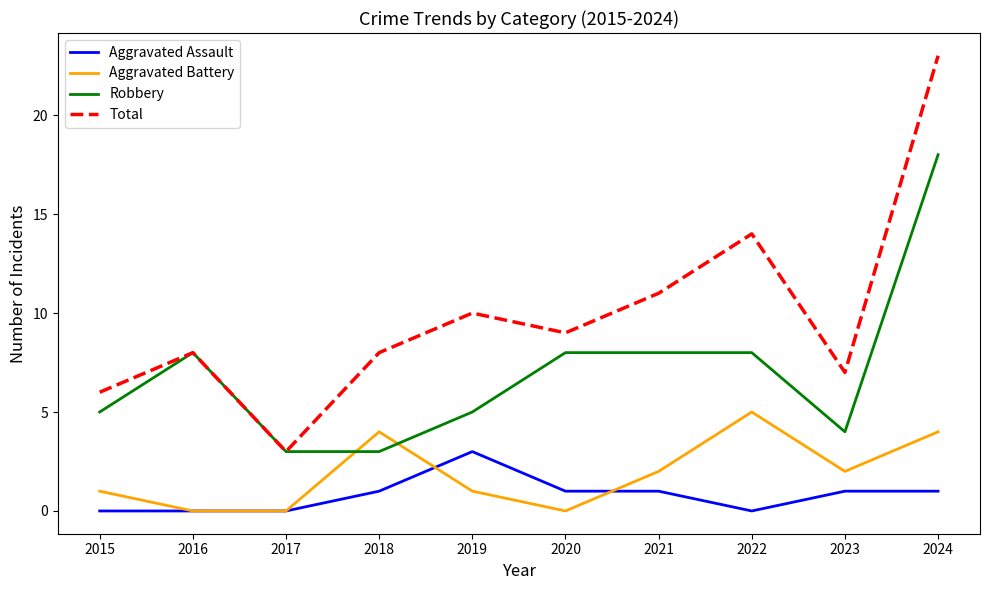

Which series has the widest spread of values?

Total